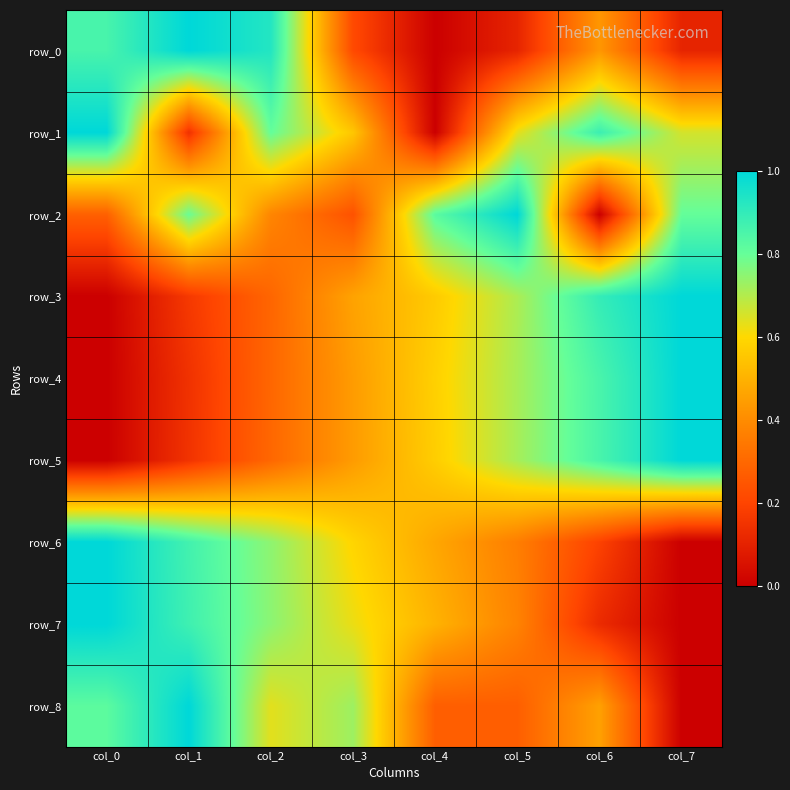

What is the difference between the maximum and minimum values in the row_0 series?

1.0